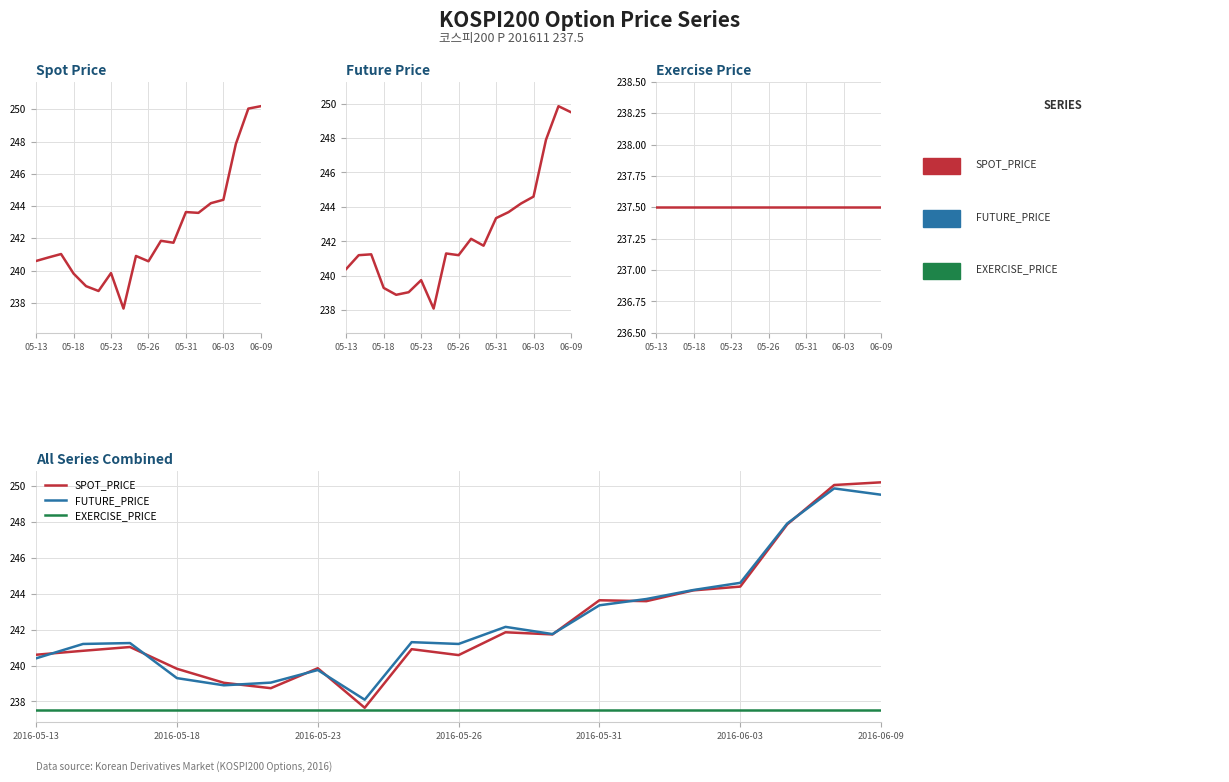

True or false: EXERCISE_PRICE and FUTURE_PRICE intersect in this chart.

False